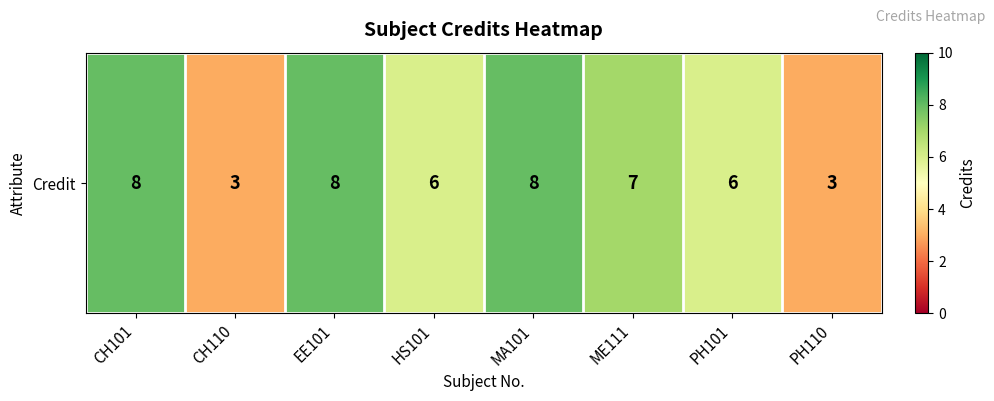

Reading left to right, what are all the values shown in this chart?

CH101=8	CH110=3	EE101=8	HS101=6	MA101=8	ME111=7	PH101=6	PH110=3